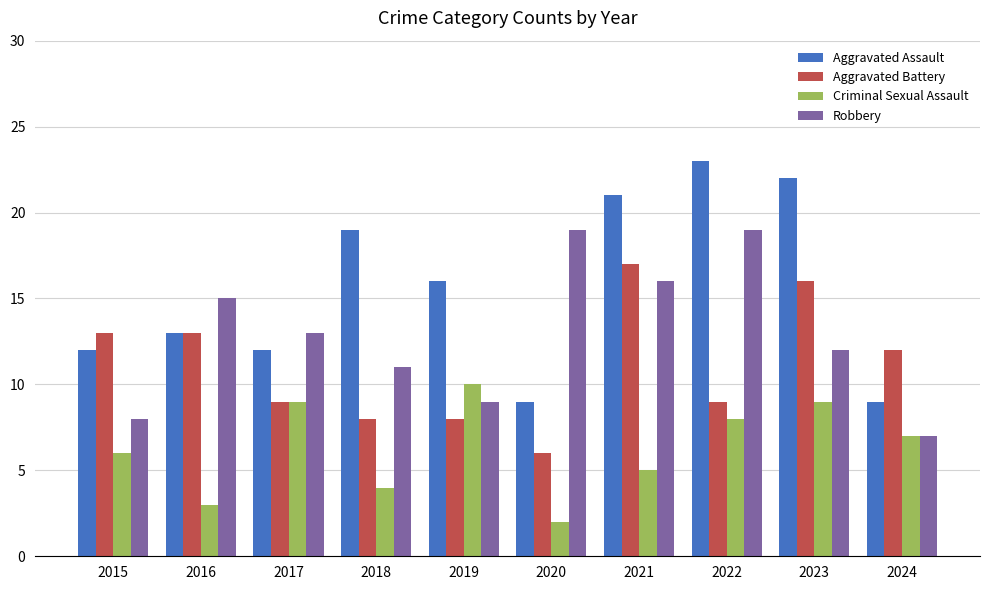

Rank the series at 2020 from highest to lowest value.

Robbery, Aggravated Assault, Aggravated Battery, Criminal Sexual Assault